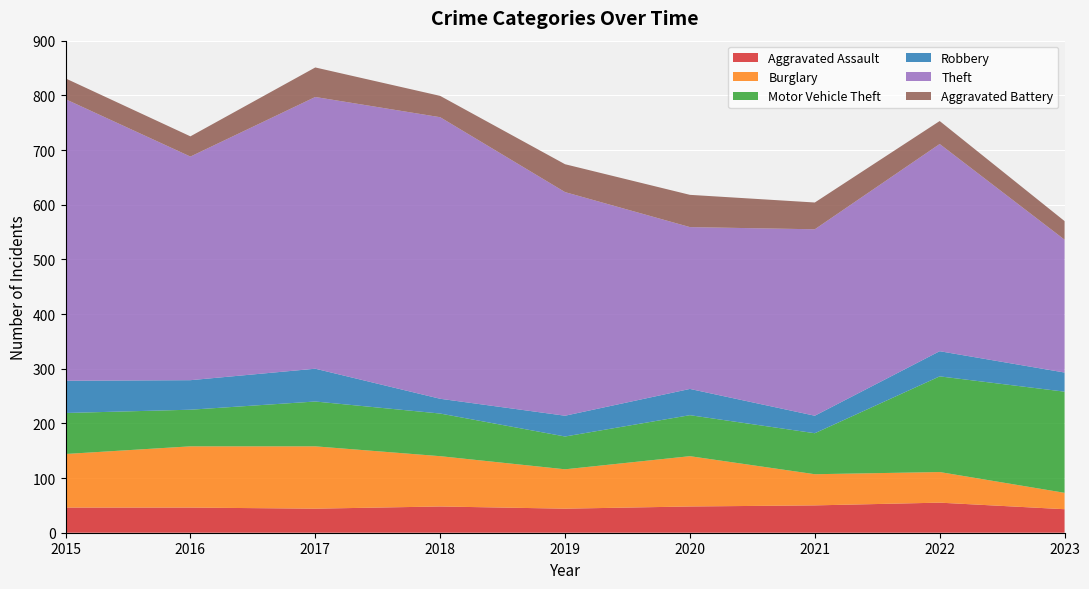

Reading left to right, extract all data points from this chart.

Aggravated Assault: 2015=46	2016=46	2017=44	2018=48	2019=44	2020=48	2021=50	2022=55	2023=43
Burglary: 2015=98	2016=112	2017=114	2018=92	2019=72	2020=92	2021=57	2022=56	2023=30
Motor Vehicle Theft: 2015=75	2016=67	2017=82	2018=78	2019=60	2020=75	2021=75	2022=175	2023=185
Robbery: 2015=59	2016=54	2017=60	2018=27	2019=38	2020=48	2021=32	2022=46	2023=35
Theft: 2015=515	2016=409	2017=497	2018=515	2019=409	2020=296	2021=341	2022=379	2023=243
Aggravated Battery: 2015=38	2016=37	2017=54	2018=39	2019=51	2020=59	2021=49	2022=42	2023=34